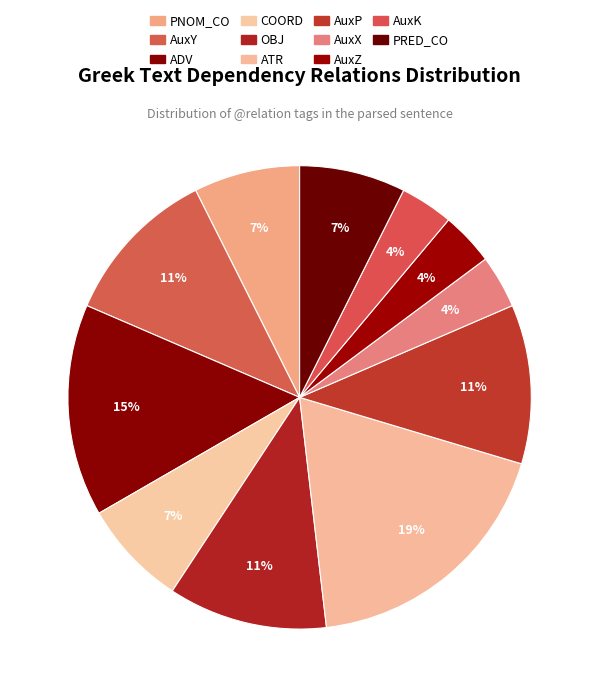

What is the change in value from PNOM_CO to AuxK?

-1